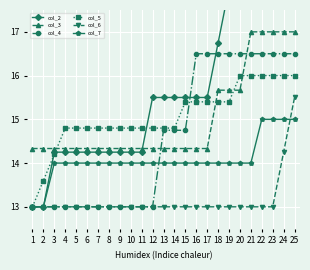

Which series has the largest range (max minus min)?

col_2